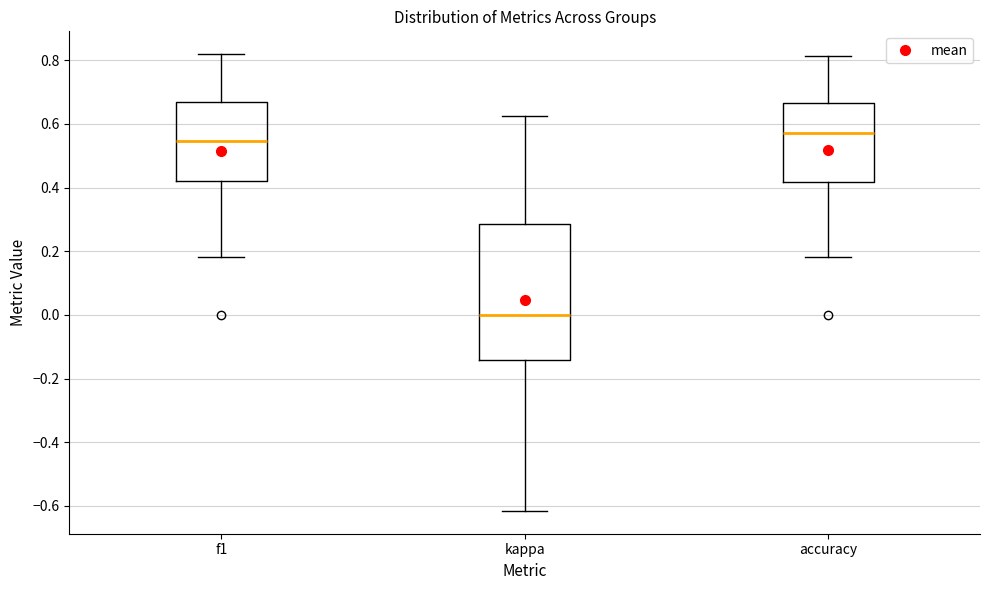

Which box's median line is the lowest?

kappa